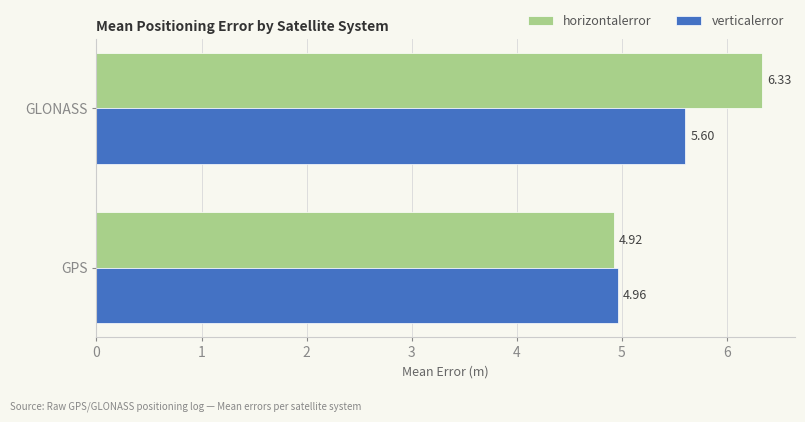

List the labels in order of horizontalerror value, smallest first.

GPS, GLONASS